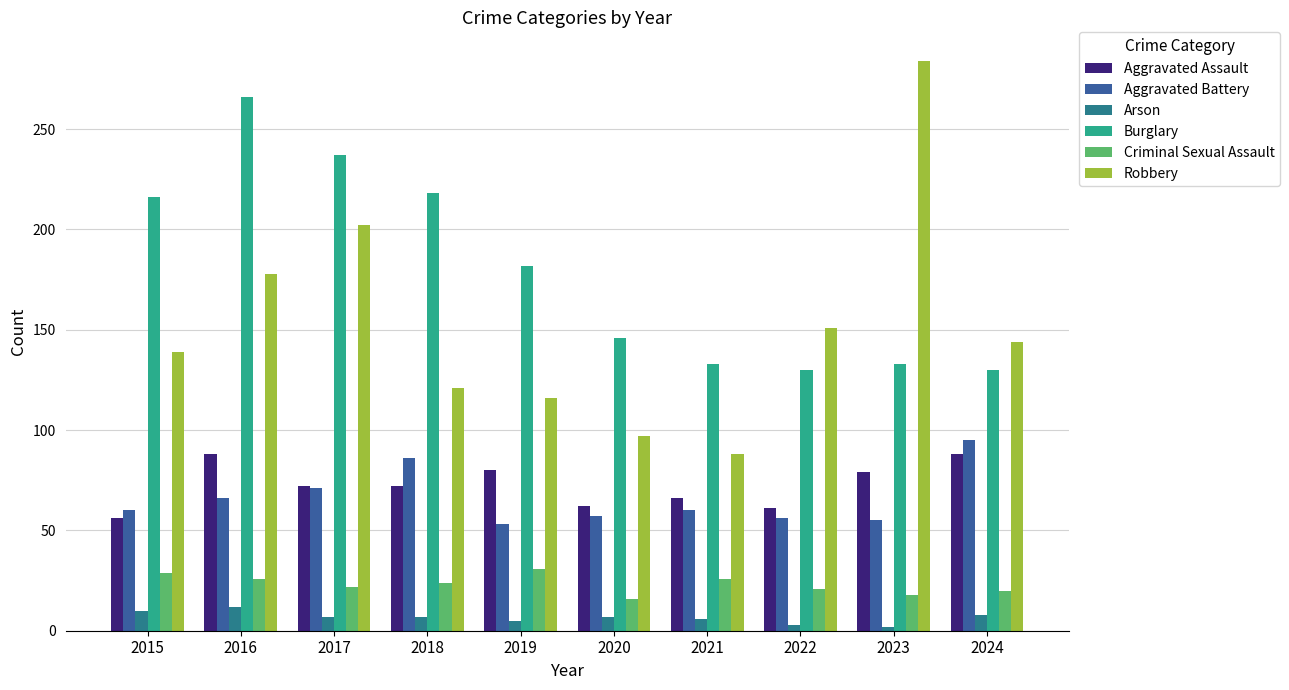

What are all the series names shown in the legend?

Aggravated Assault, Aggravated Battery, Arson, Burglary, Criminal Sexual Assault, Robbery